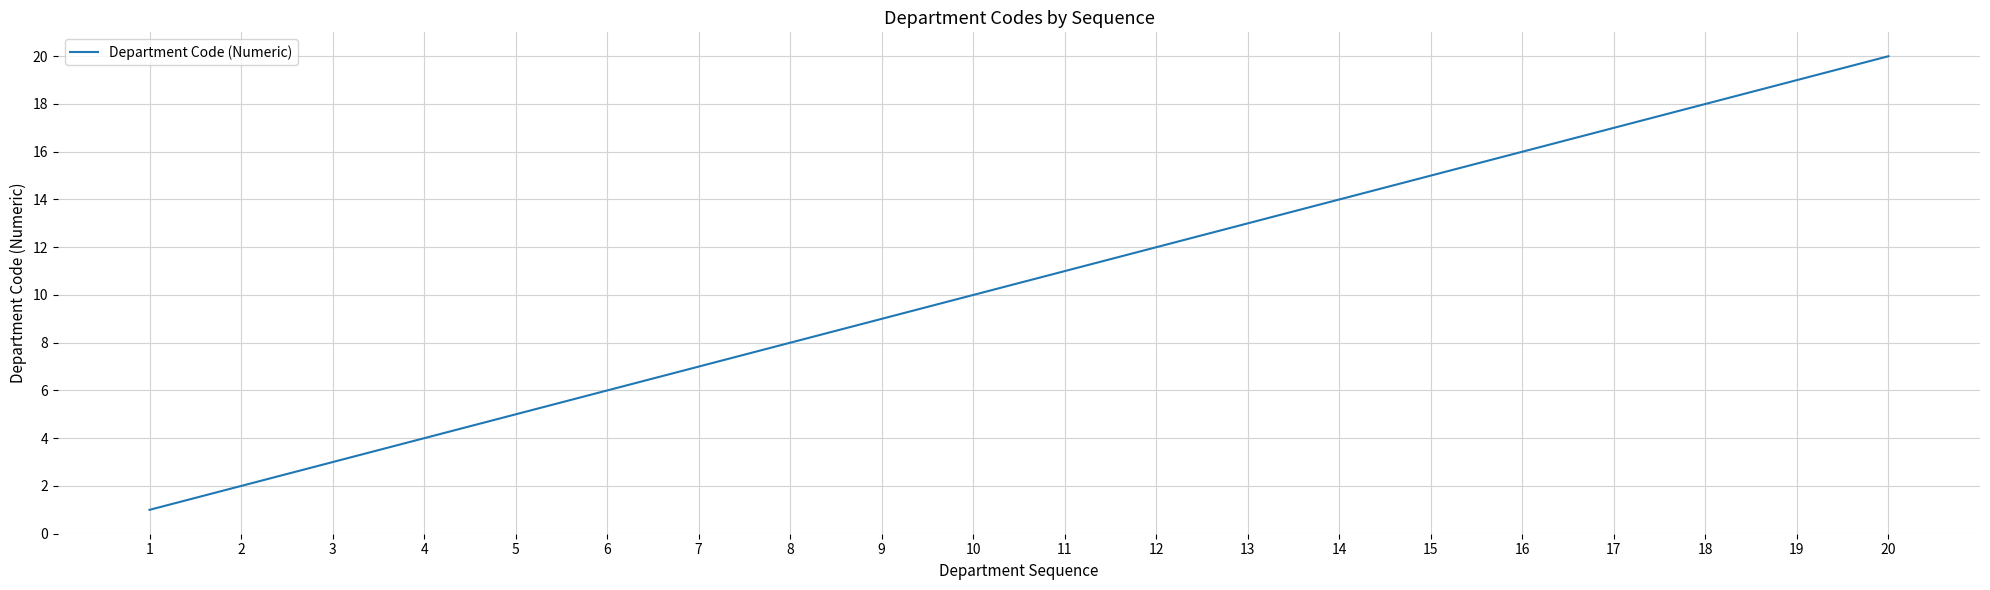

List the labels in order of value, smallest first.

1, 2, 3, 4, 5, 6, 7, 8, 9, 10, 11, 12, 13, 14, 15, 16, 17, 18, 19, 20